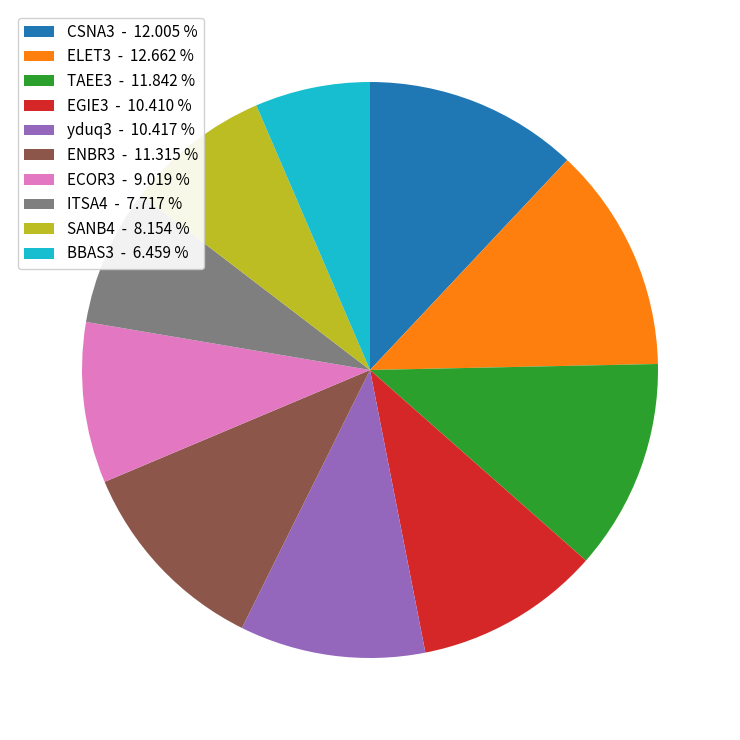

Is there any slice that represents more than half of the pie?

No